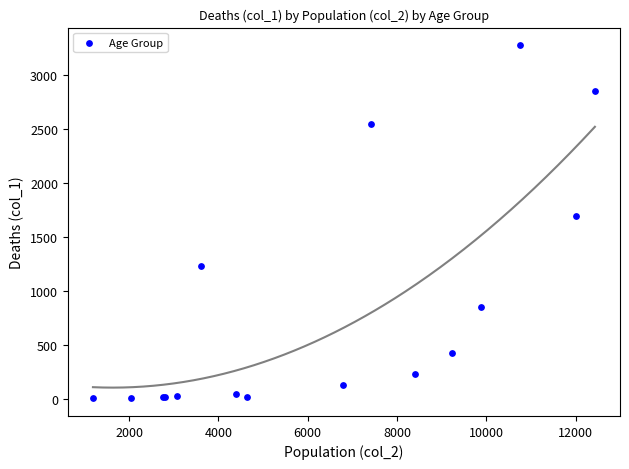

What Y value in the scatter plot is closest to 1638?

1690